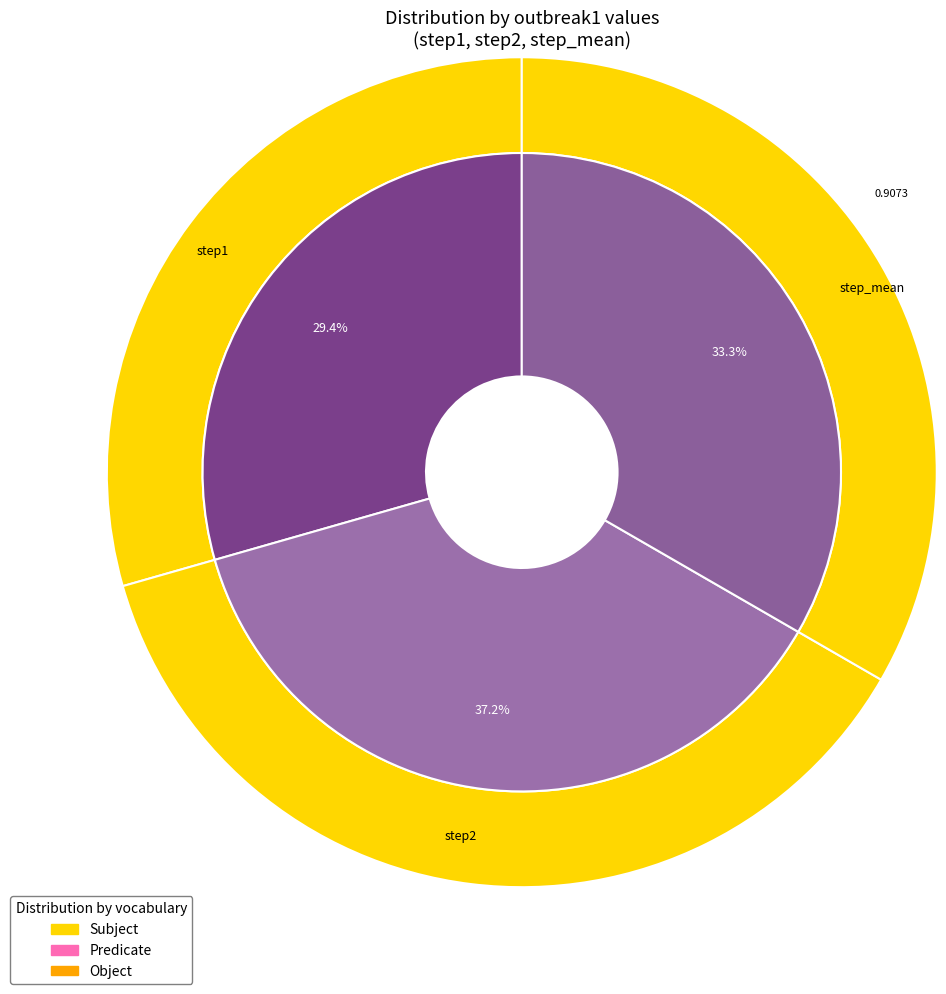

Is it true that step2 is 44% of the pie?

False